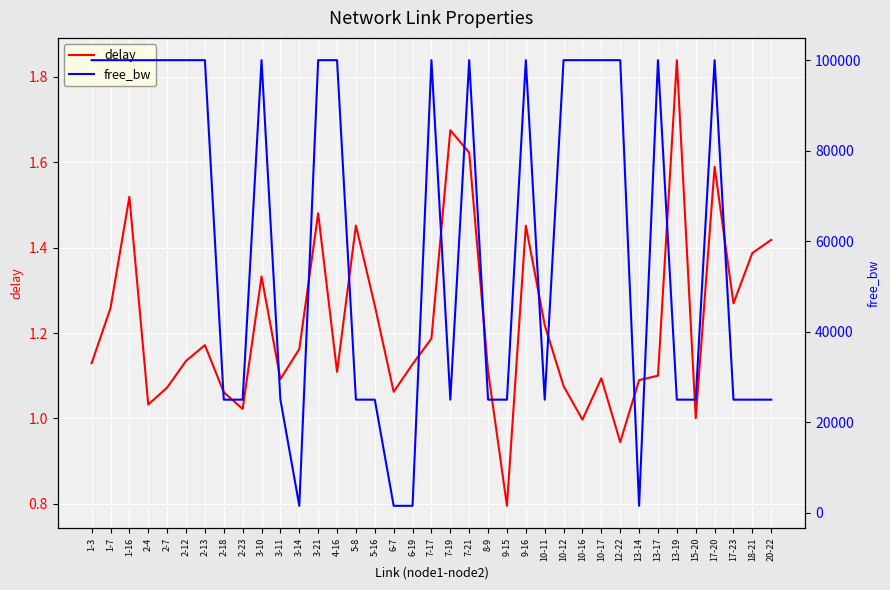

What are all the series names shown in the legend?

delay, free_bw